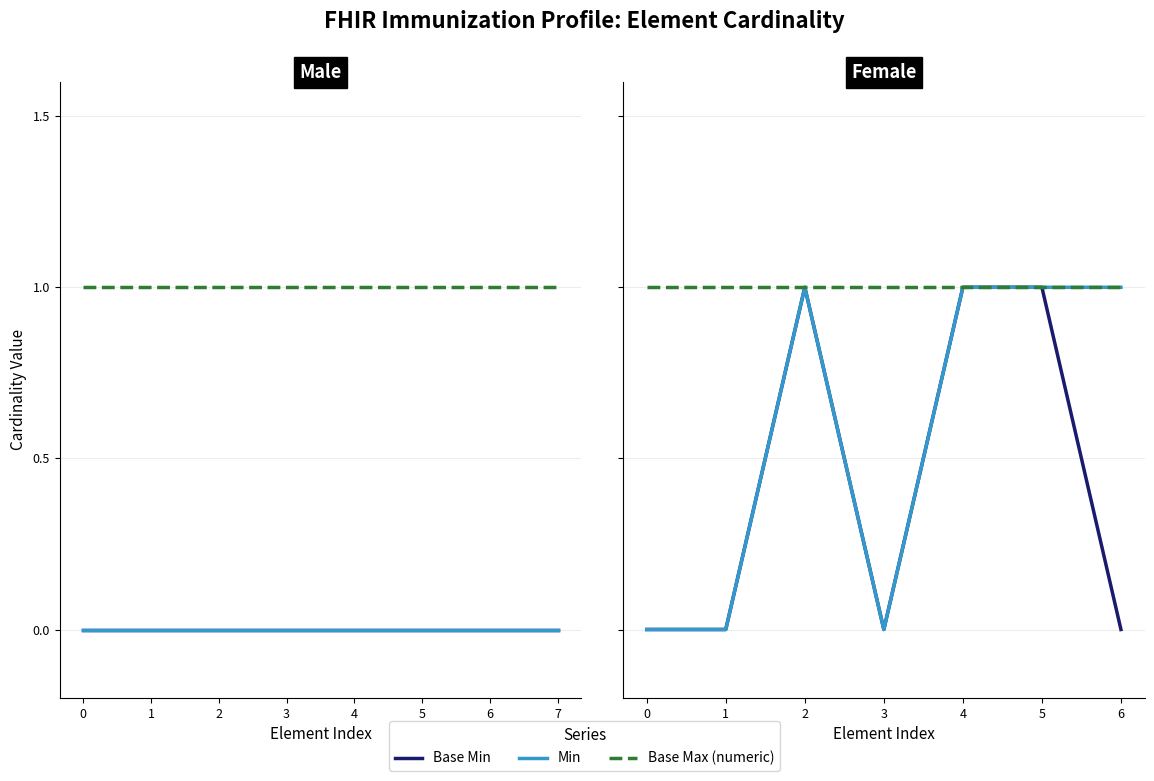

Count the number of categories in the chart.

7